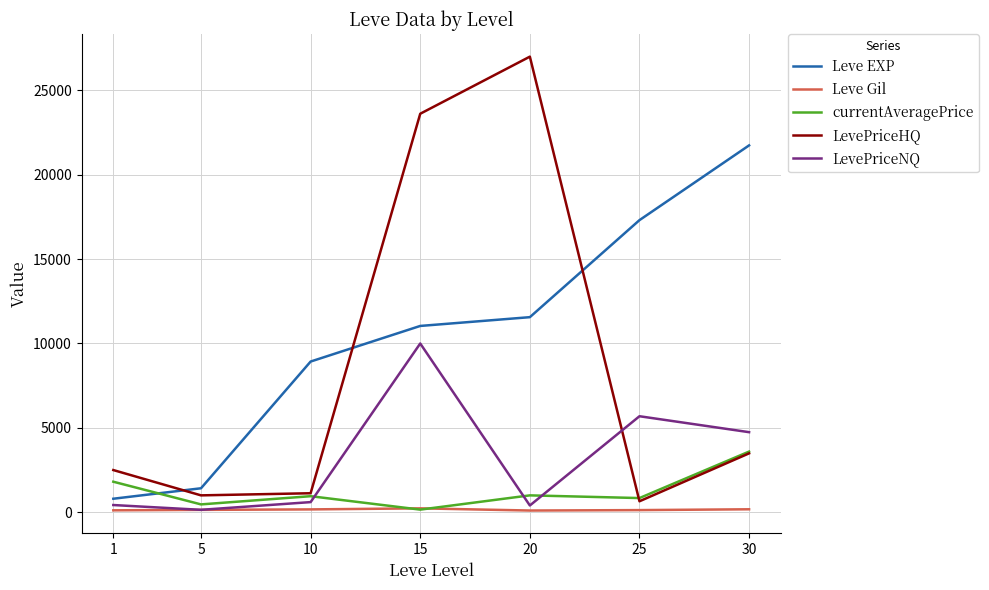

Is this an area chart (filled region under the line)?

No